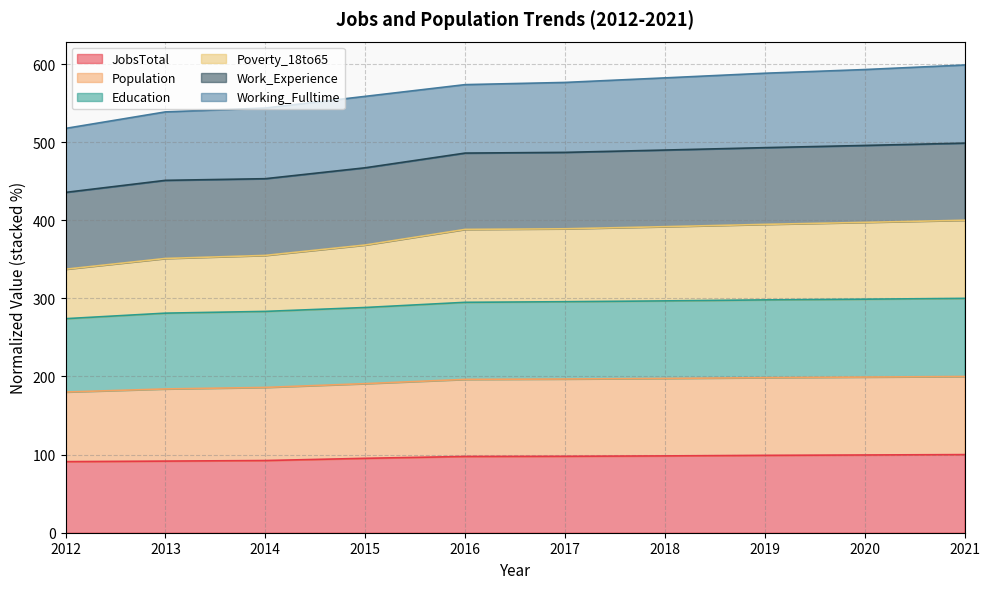

How many data points does each series have?

10